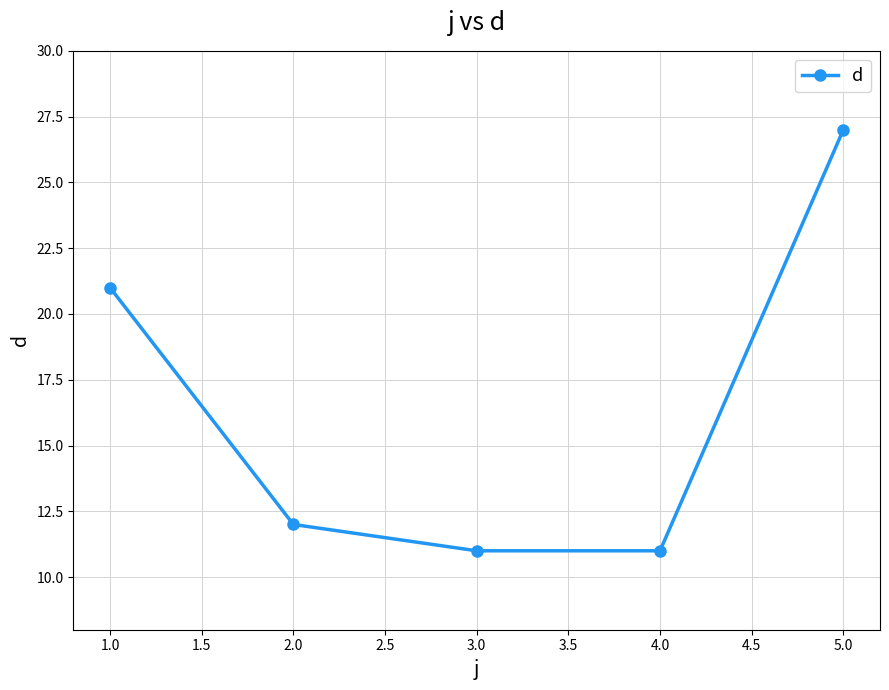

How many categories are shown in the chart?

5